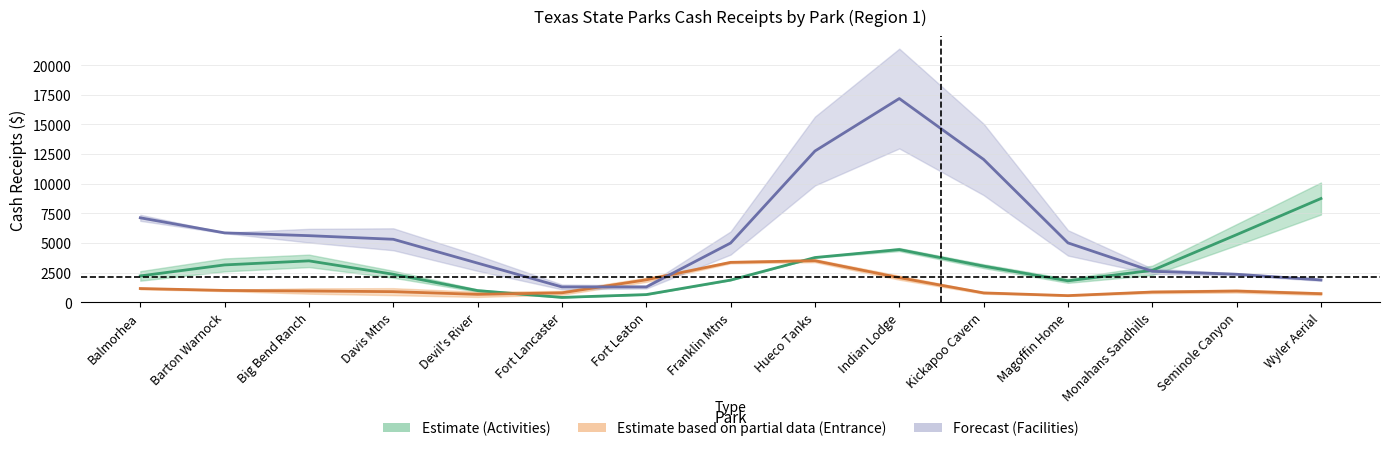

At which category is the sum across all series the highest?

Indian Lodge